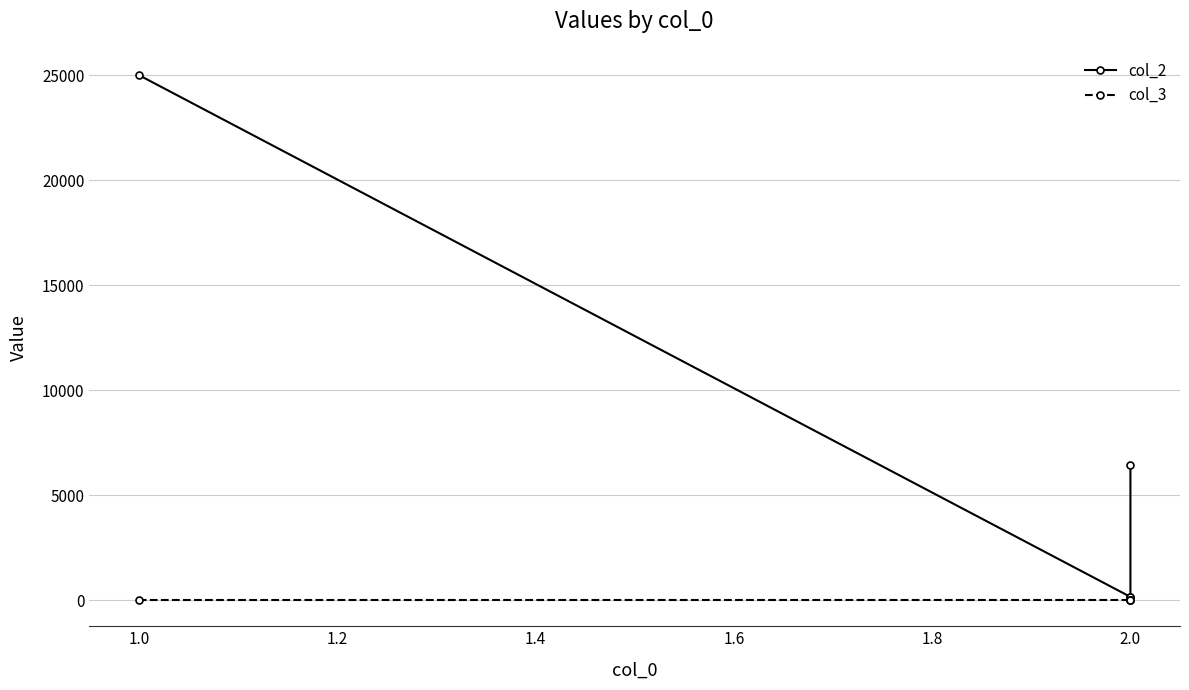

Which series has the largest range (max minus min)?

col_2